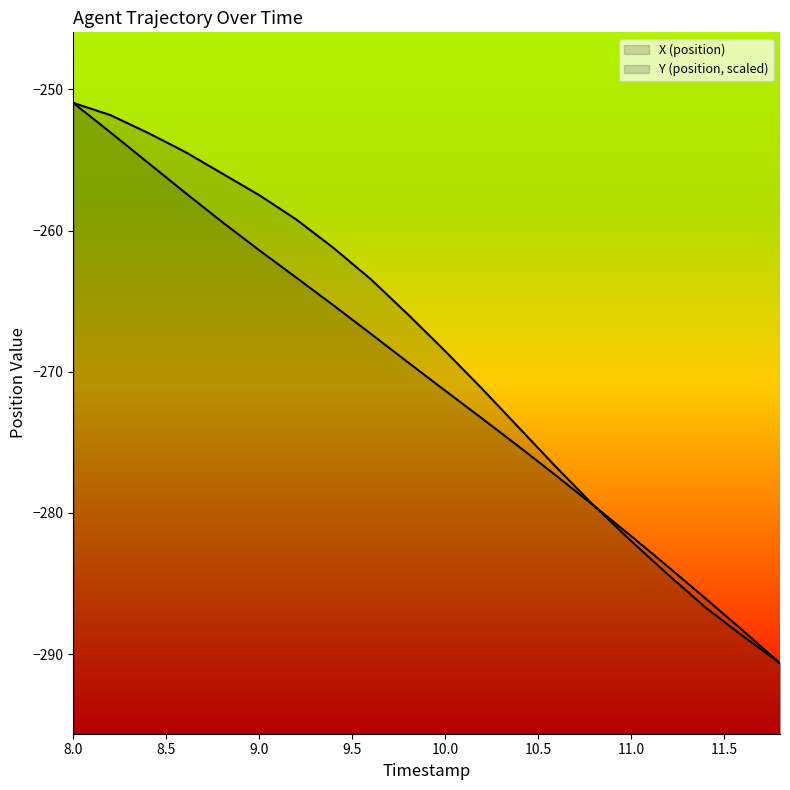

Is it true that Y (position) equals -483.9 at 11.8?

False